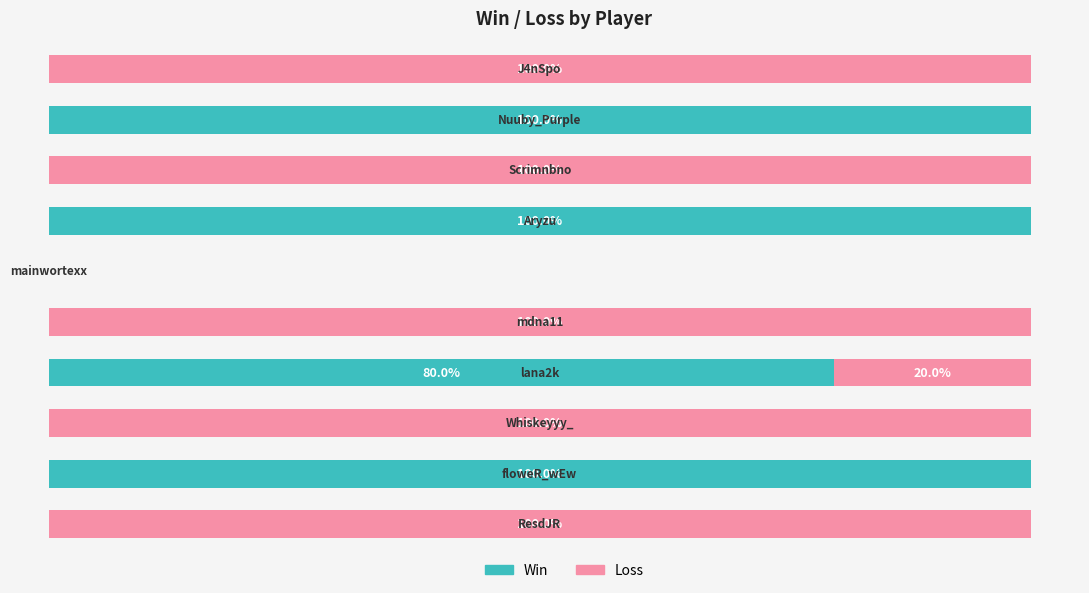

At how many categories does at least one series exceed 75?

9